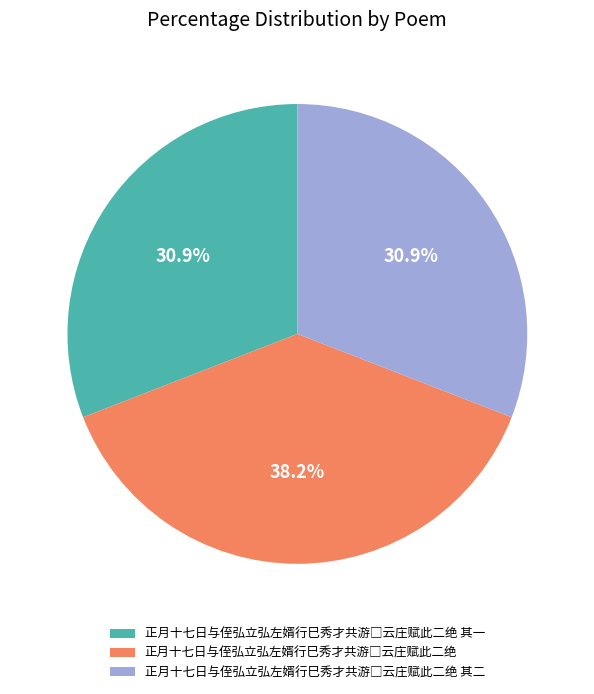

Does any single category account for the majority?

No